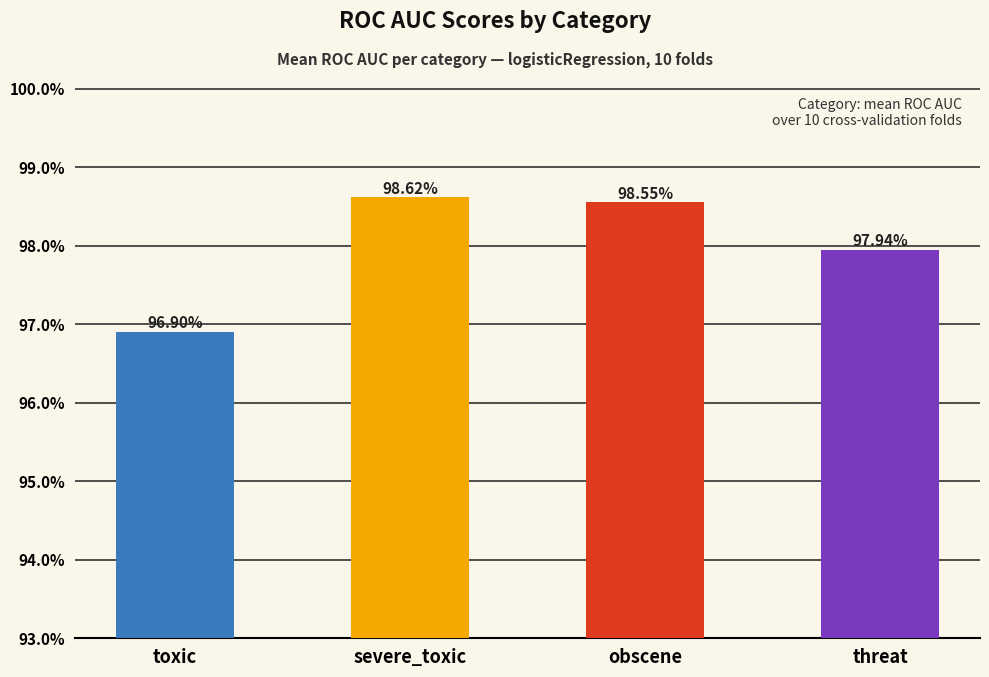

What is the approximate value at toxic?

1.0